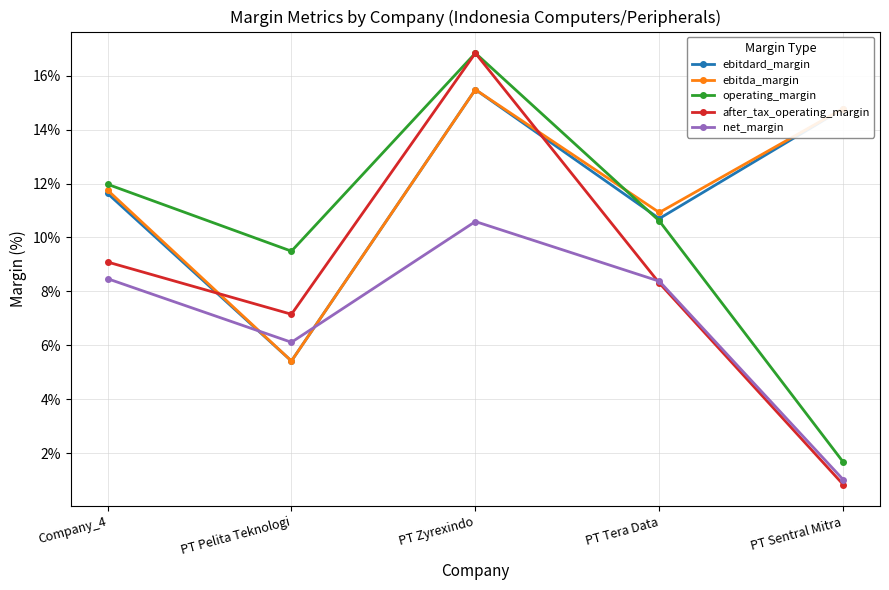

At how many categories does at least one series exceed 8?

5